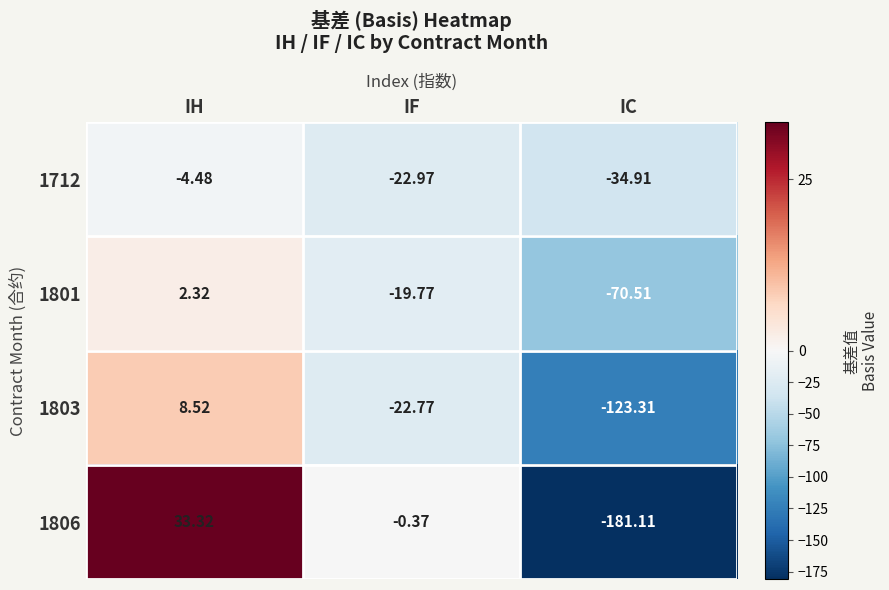

At which label does 1806 first exceed 0?

IH